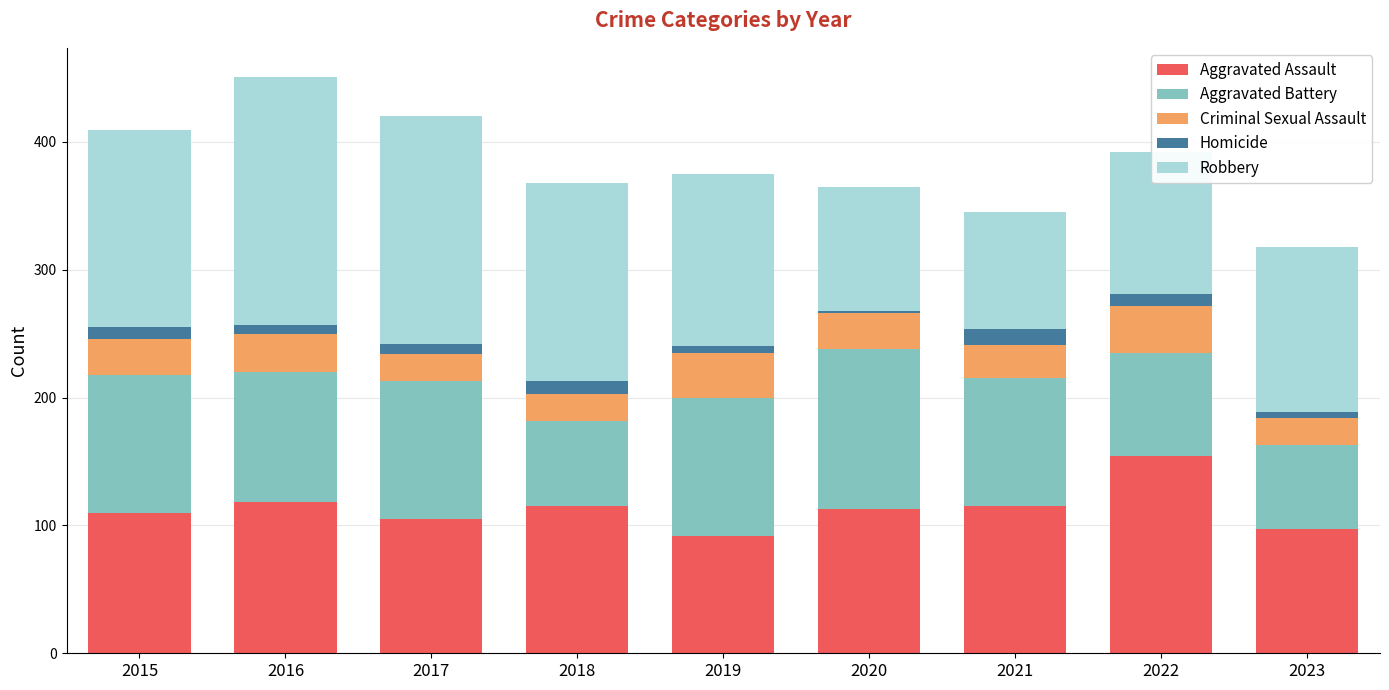

How many bars are there in total?

9